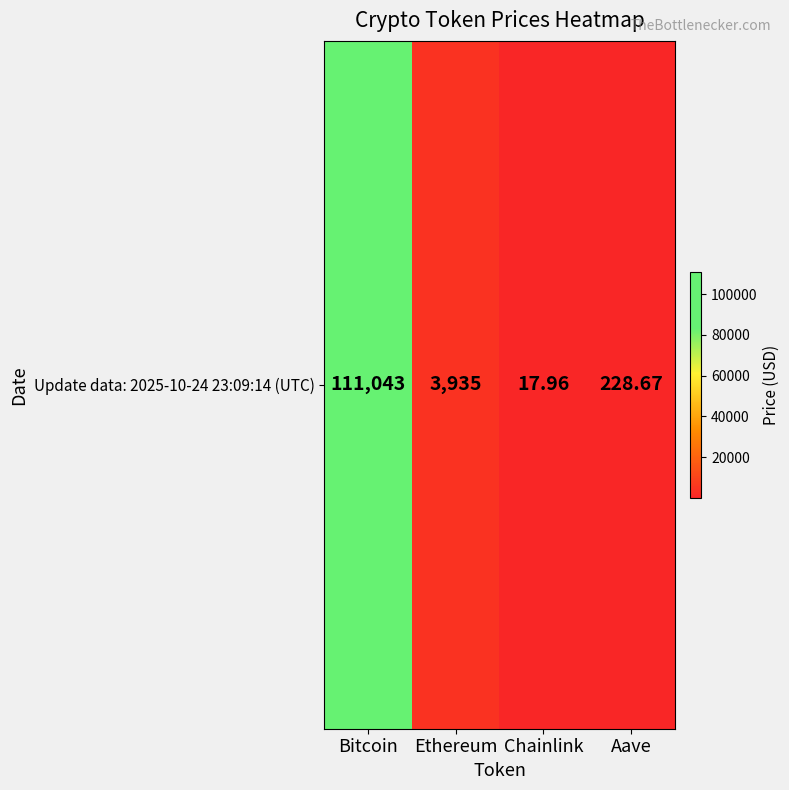

True or false: the data shows 111043.0 at Bitcoin.

True